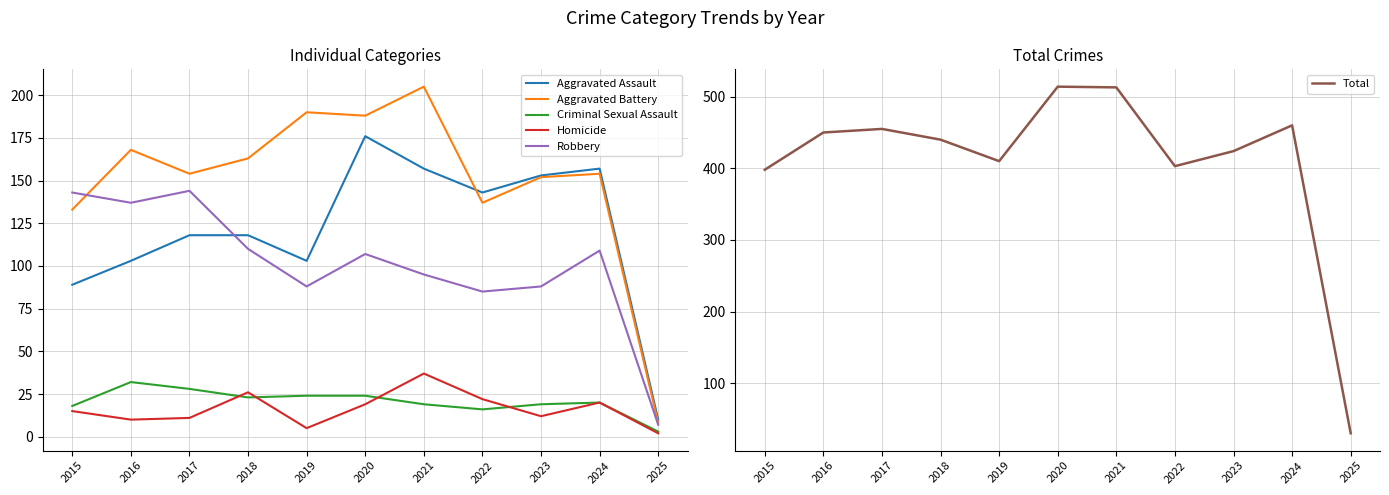

What is the difference between the maximum and minimum values in the Criminal Sexual Assault series?

29